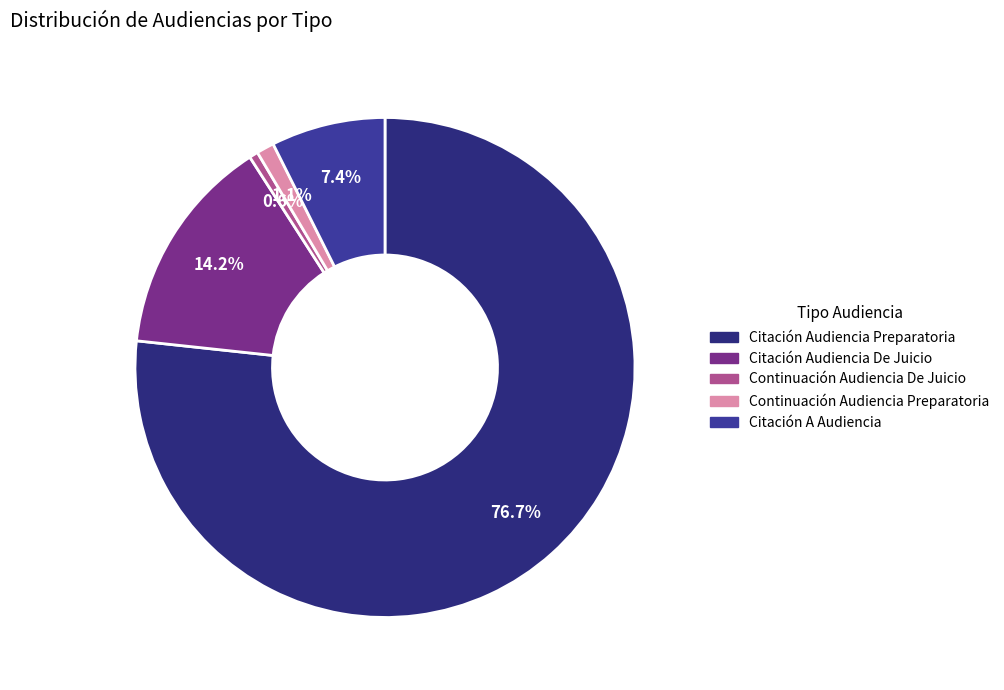

How many slices are in this pie chart?

5